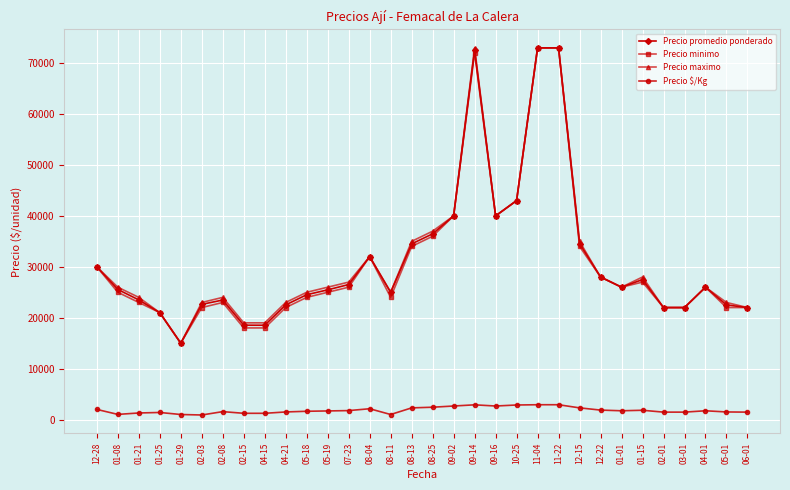

Read the Precio promedio ponderado value at 05-01.

22521